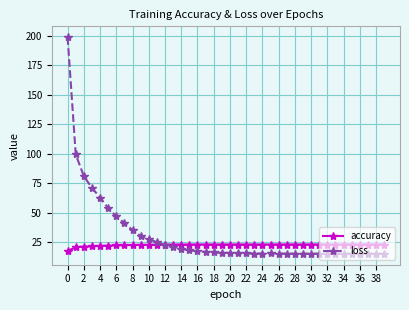

What is the minimum value for accuracy?

17.5